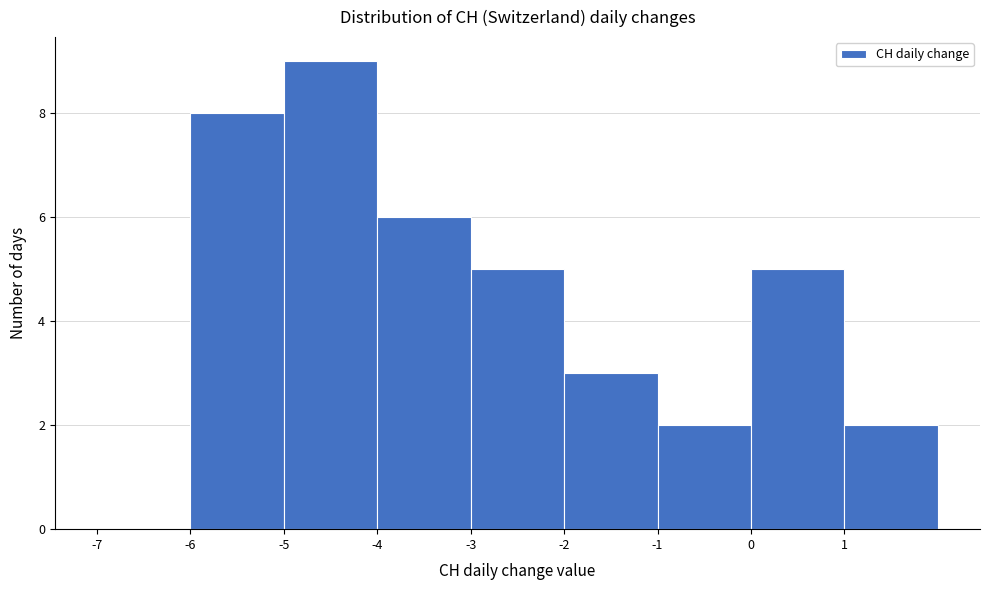

How tall is the bar that spans -4 to -3 on the x-axis? The values are not printed on the chart, so give them approximately, as read against the axis.

6